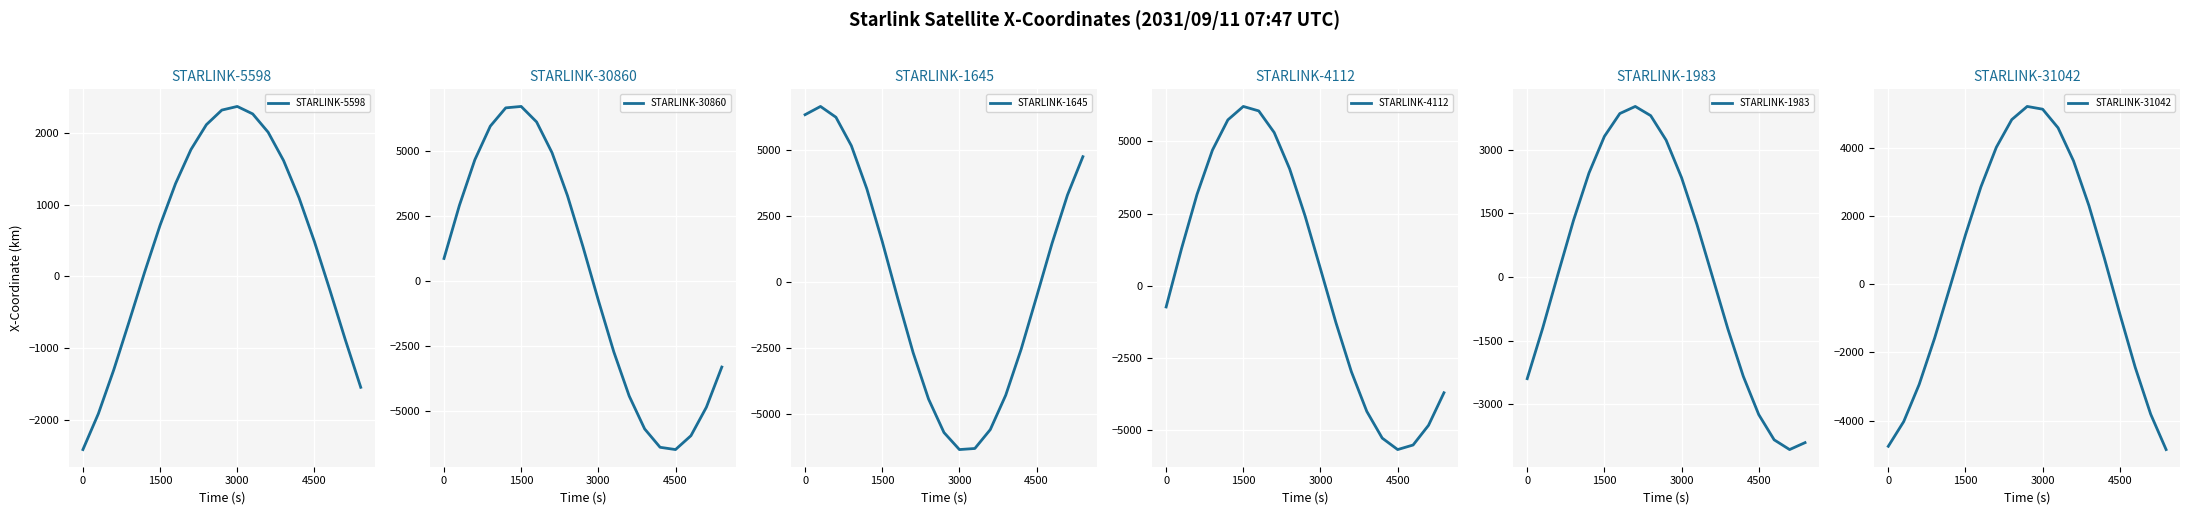

Is it true that STARLINK-30860 equals 9820.6 at 3000?

False